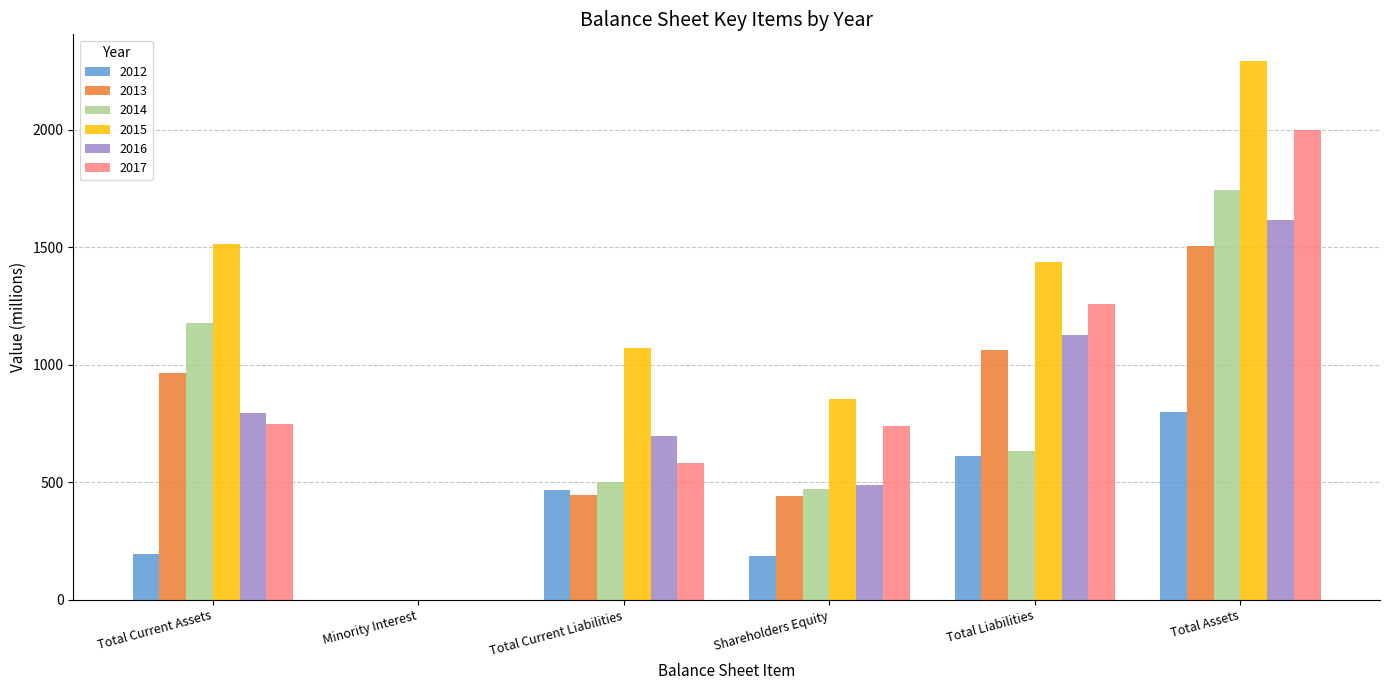

True or false: 2013 has a value of 1505 at Total Assets.

True